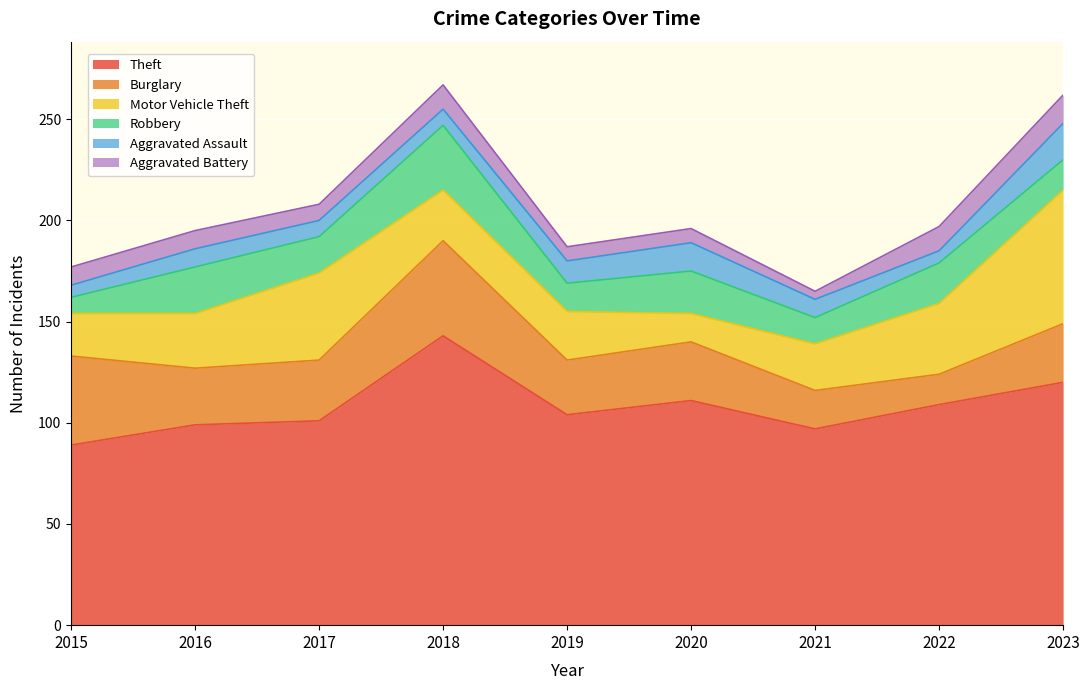

How many values in the Theft series exceed 104?

4